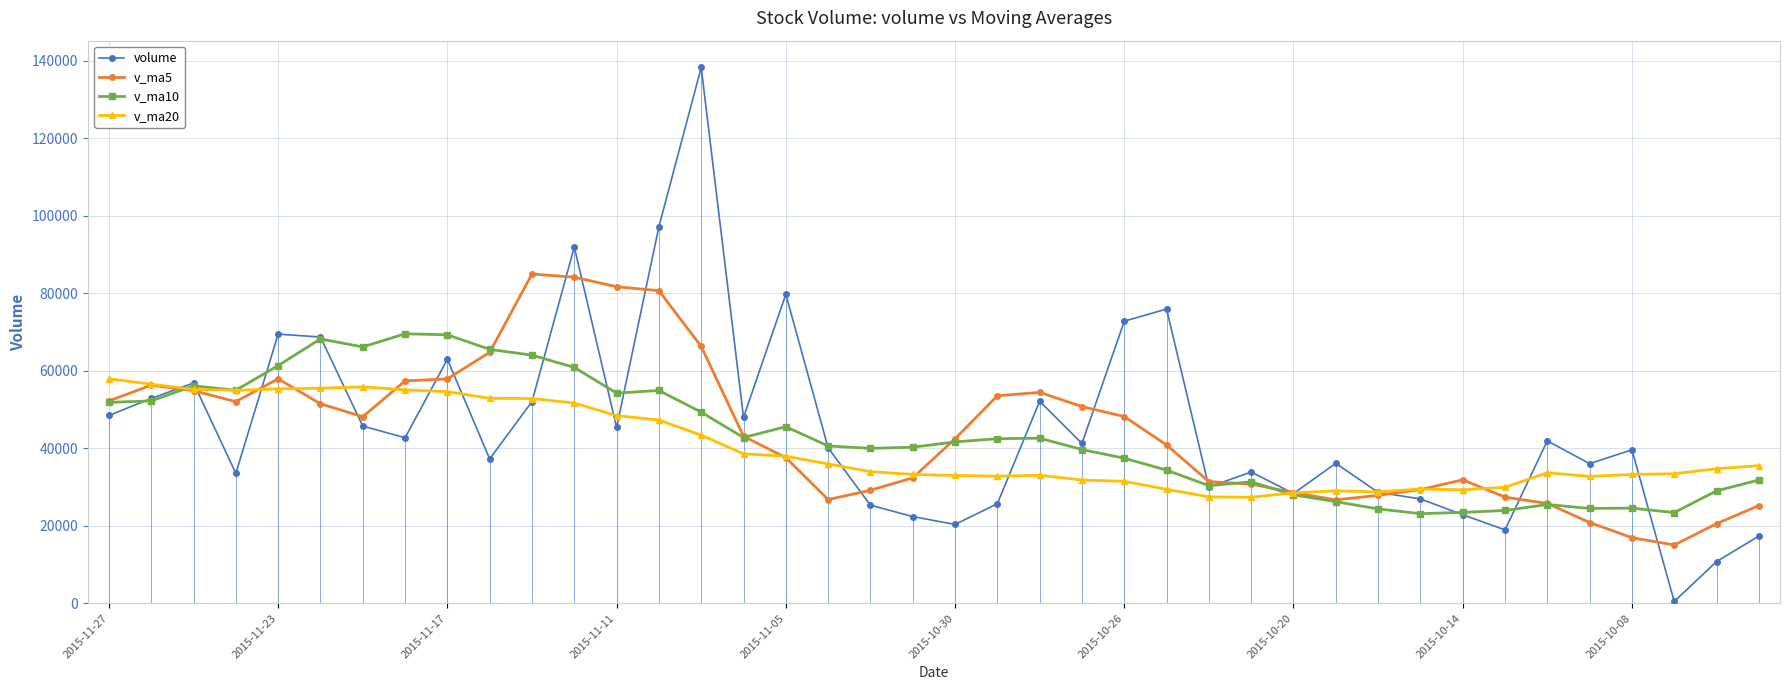

True or false: v_ma10 has more than 1 interior local peaks.

True